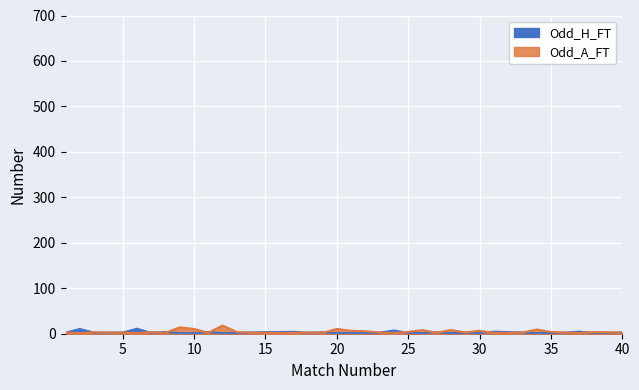

What is the value of the Odd_A_FT point at the 20th from the left?

10.5